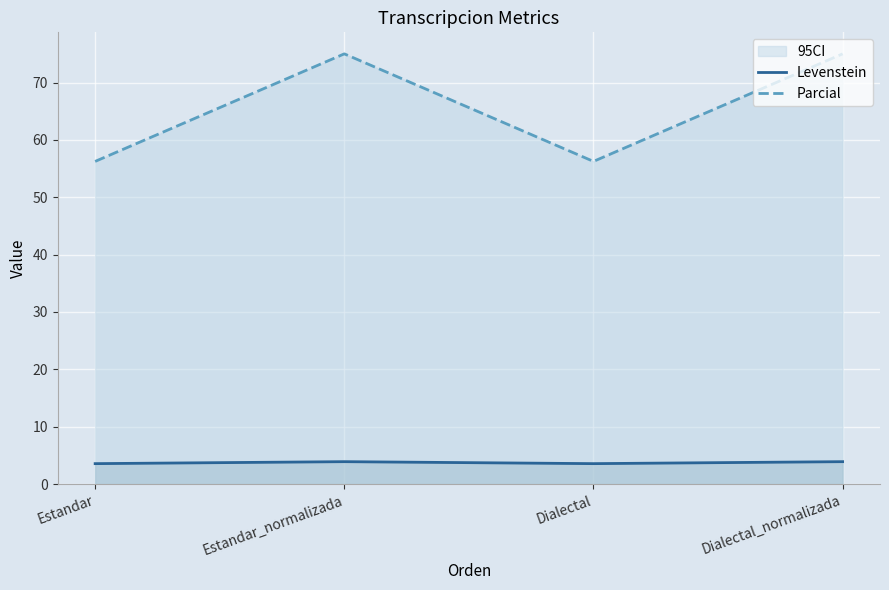

What is the approximate value of Levenstein at Dialectal?

3.6